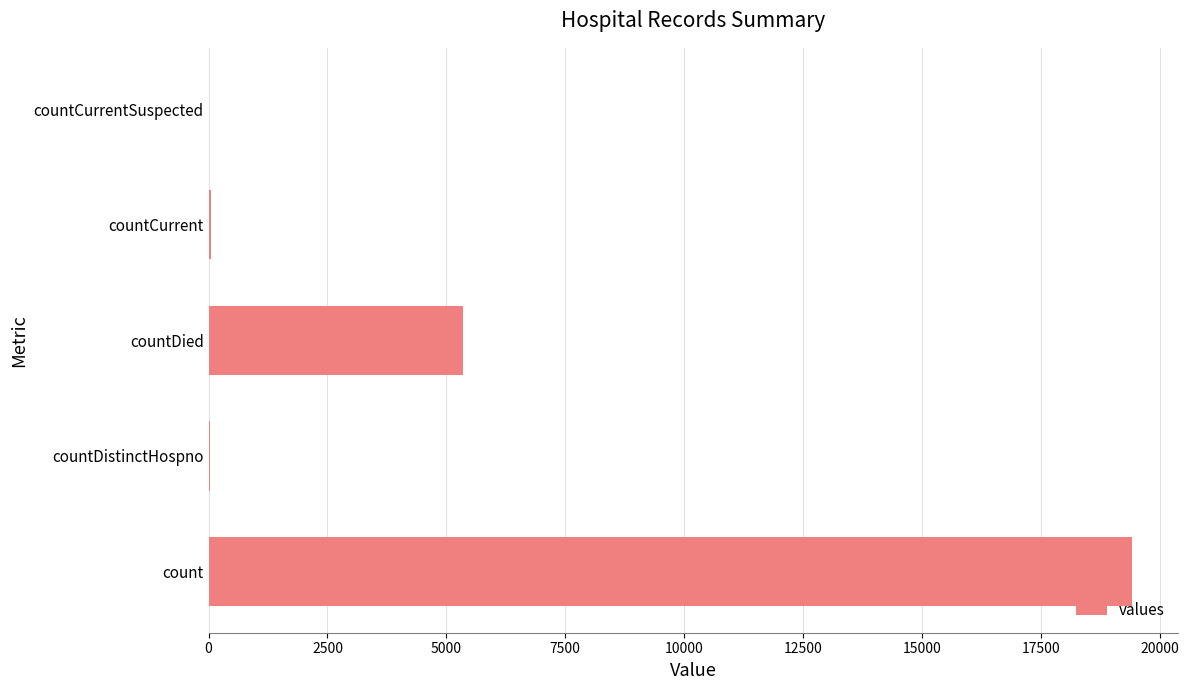

Where is the data nearest to the value 9710?

countDied